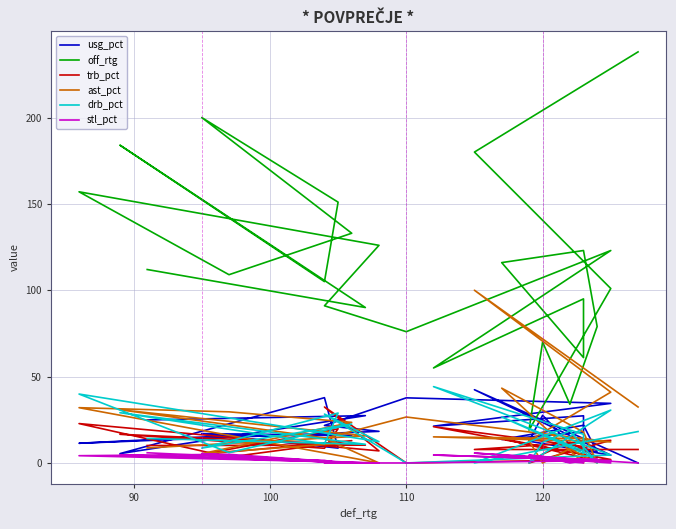

Does the chart have visible grid lines?

Yes